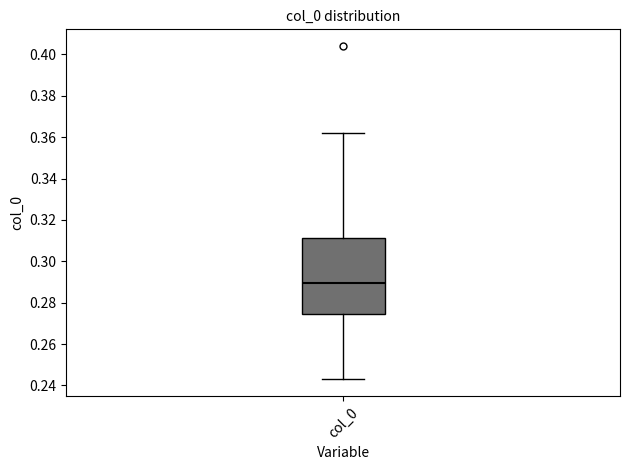

Transcribe this box plot: give where the median line is, the range the box spans, and where the two whiskers end, as read against the y-axis. The values are not printed on the chart, so give them approximately, as read against the axis.

median 0.290, box 0.274 to 0.312, whiskers 0.242 to 0.362